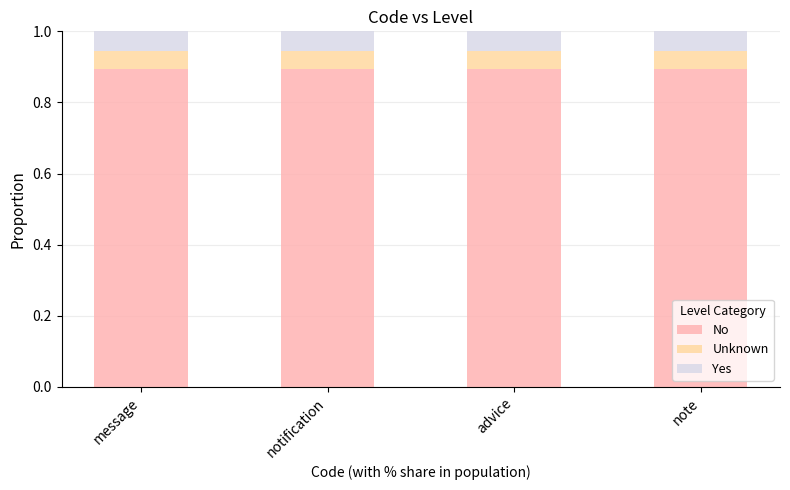

What is the sum of the No values at notification and message?

1.8